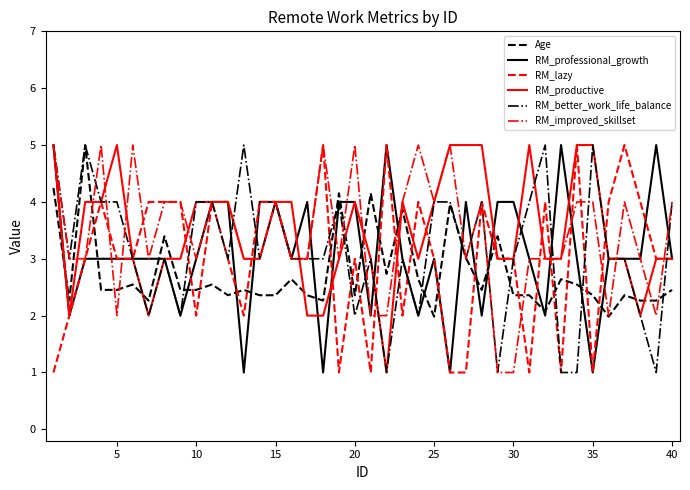

True or false: RM_better_work_life_balance has more than 2 points higher than both neighbors.

True